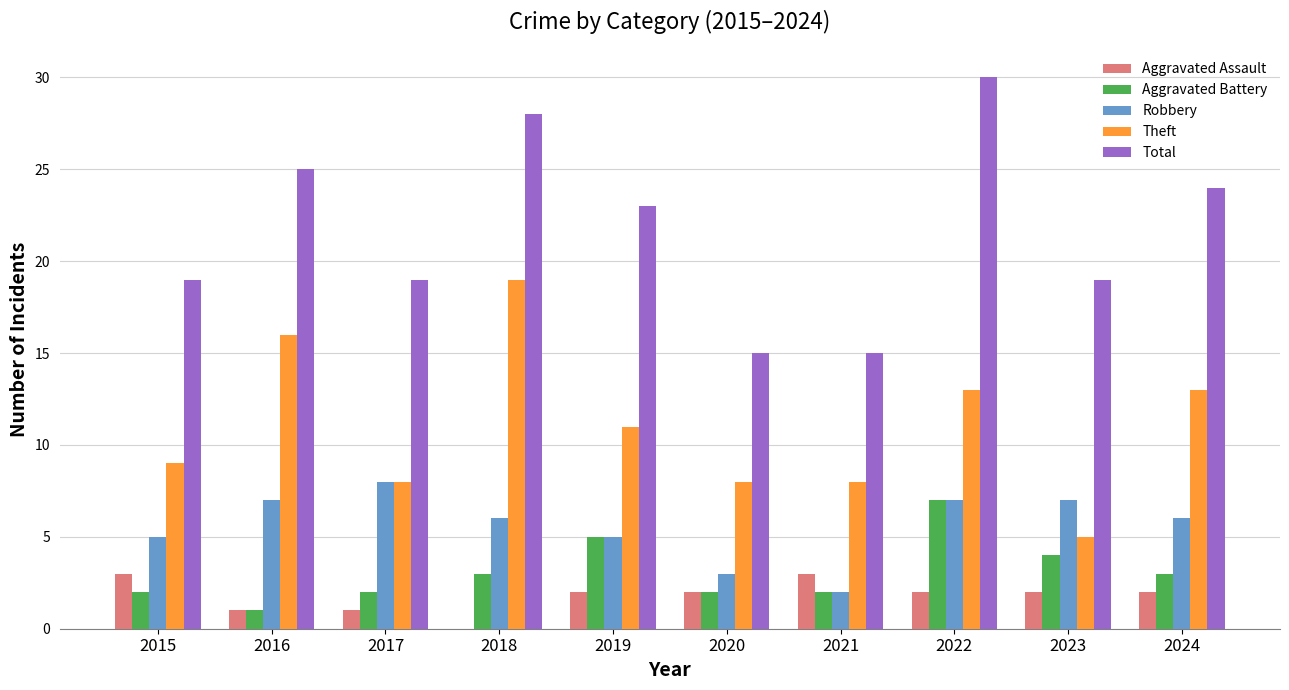

Is it true that Robbery equals 6 at 2018?

True